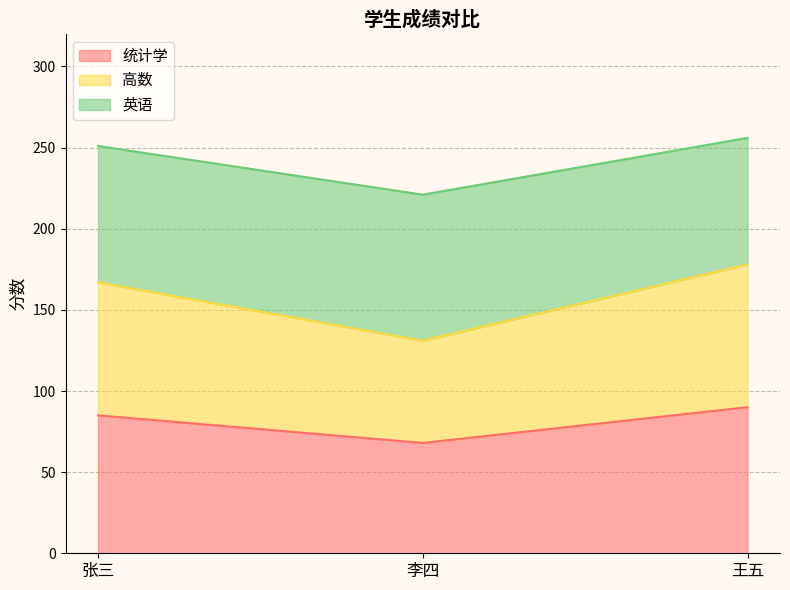

What is the approximate value of 统计学 at 张三?

85